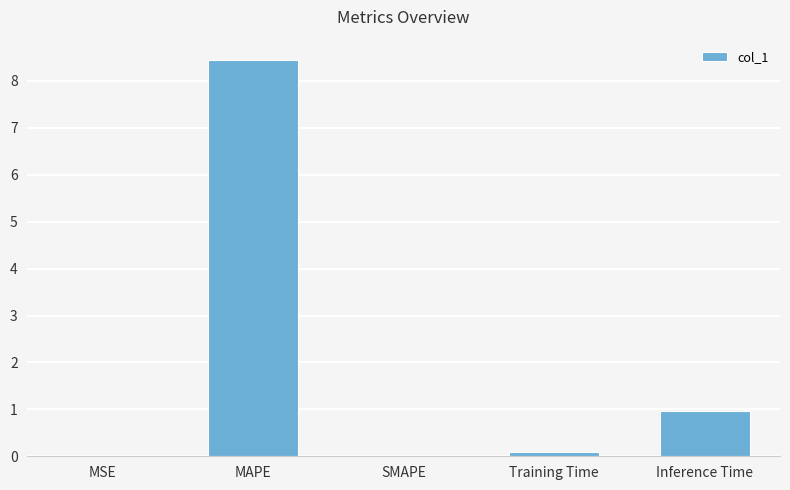

Which has a higher value, MSE or Inference Time?

Inference Time